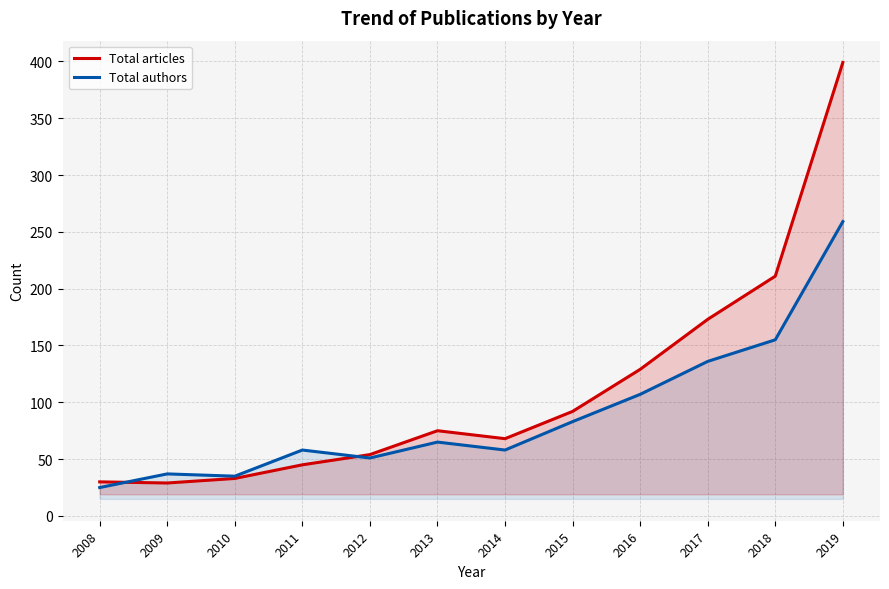

What is the sum of the Total authors values at 2014 and 2009?

95